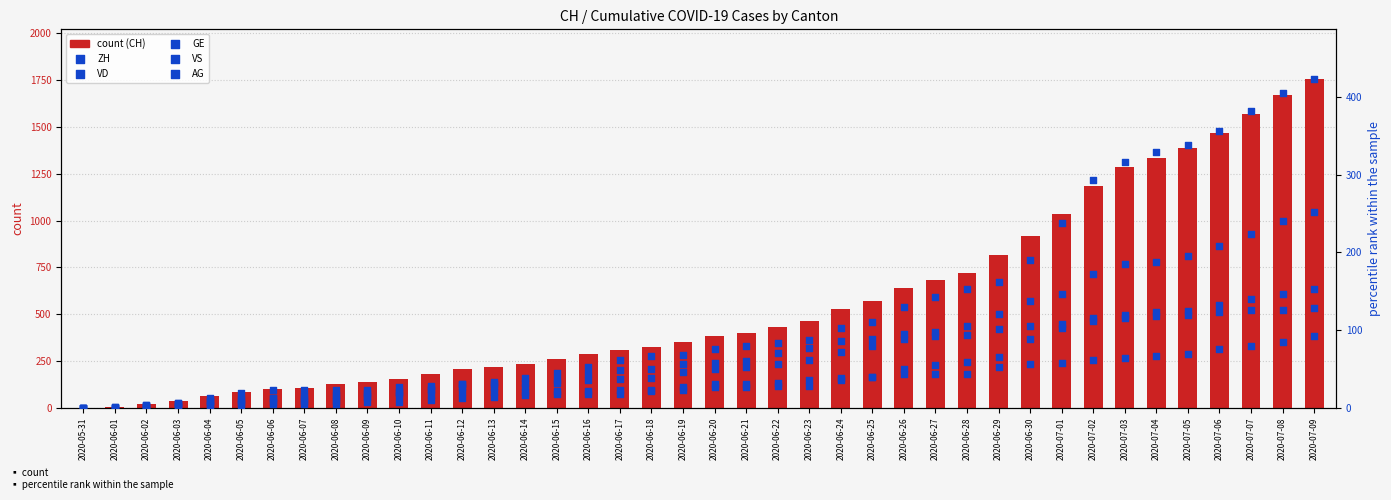

What is the total value across all series at 2020-06-13?

343